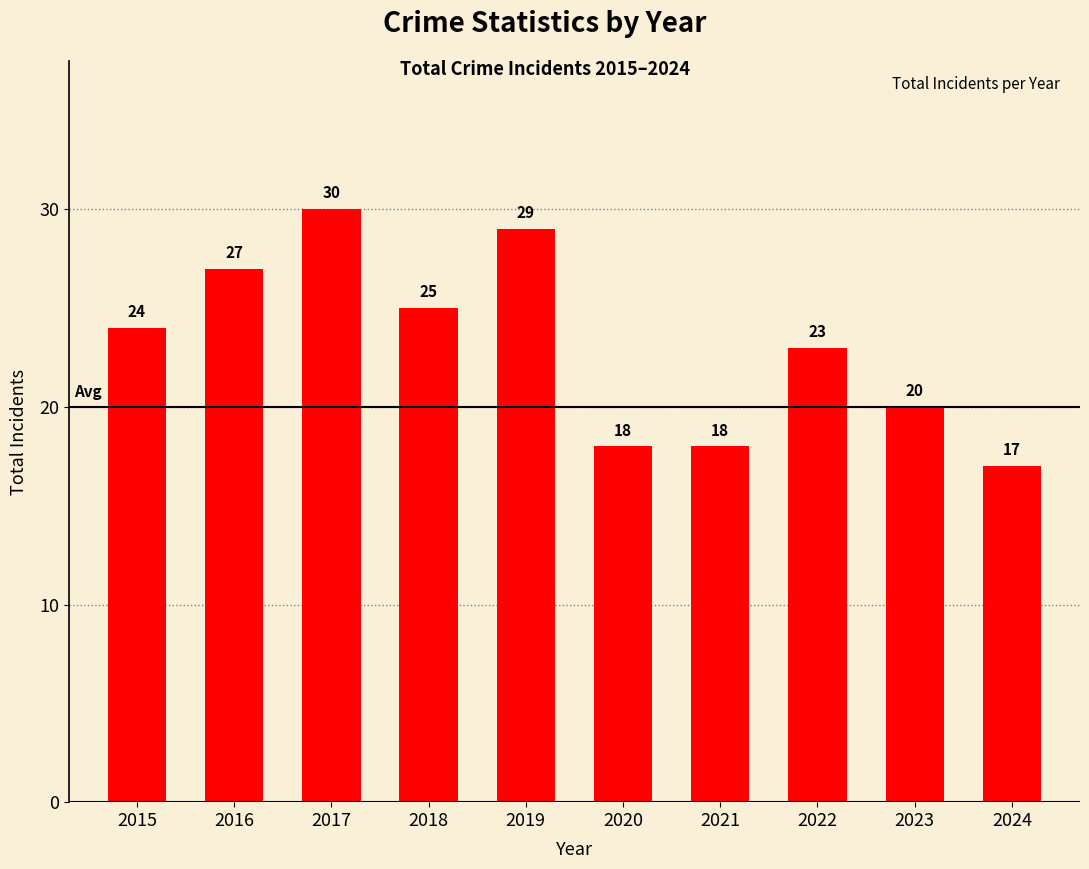

The value at 2018 is 13. True or false?

False